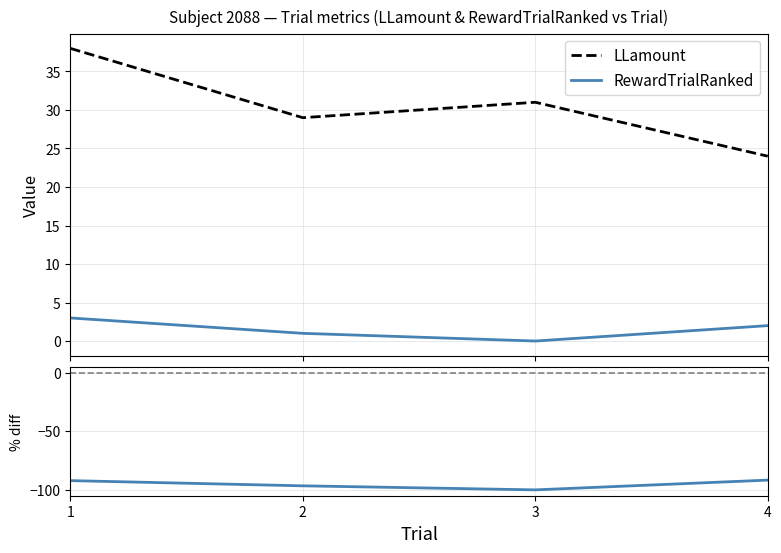

True or false: RewardTrialRanked and LLamount cross at least once.

False